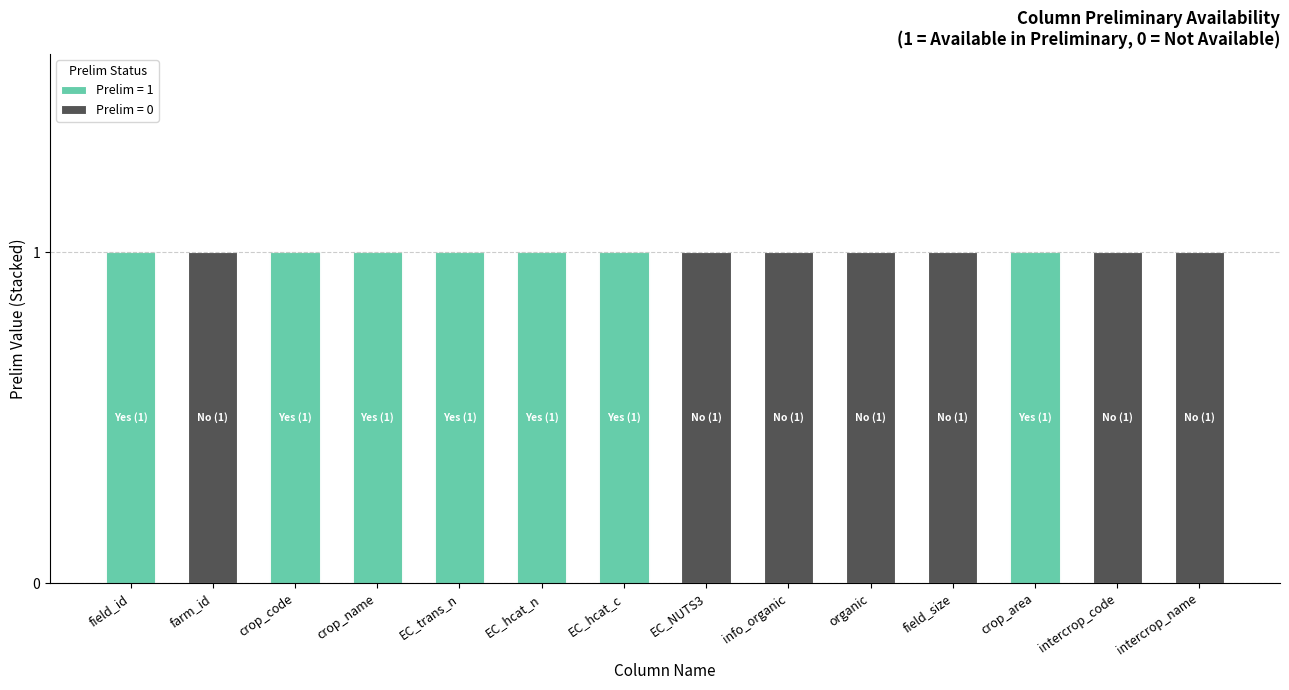

The Prelim = 1 series shows 0 at intercrop_name. True or false?

True